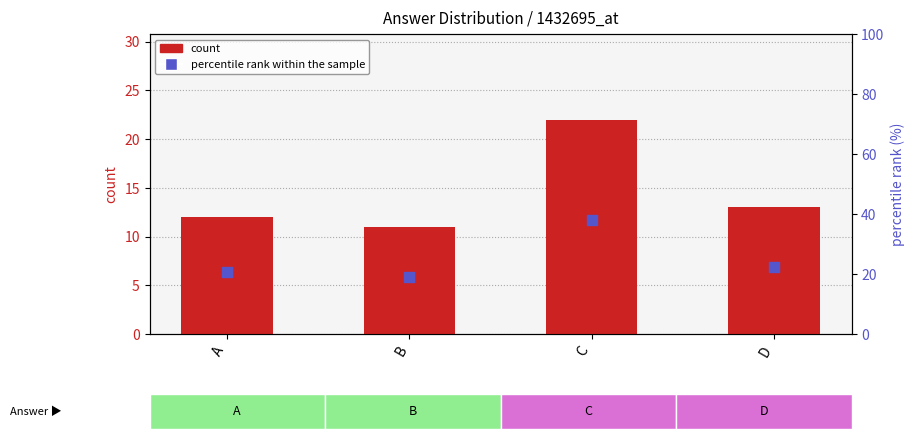

What is the total value across all series at C?

59.9